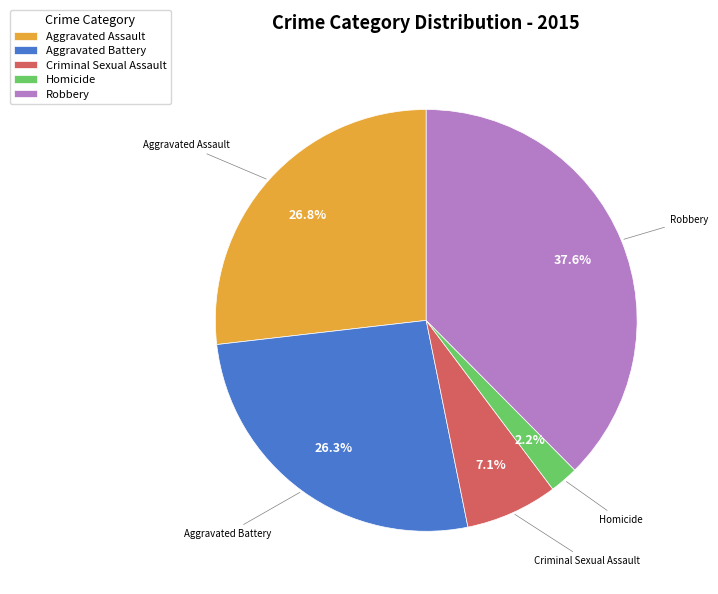

How many slices are in this pie chart?

5